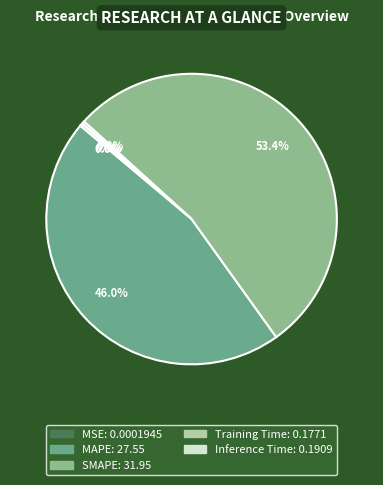

Which has a higher value, MAPE or Training Time?

MAPE